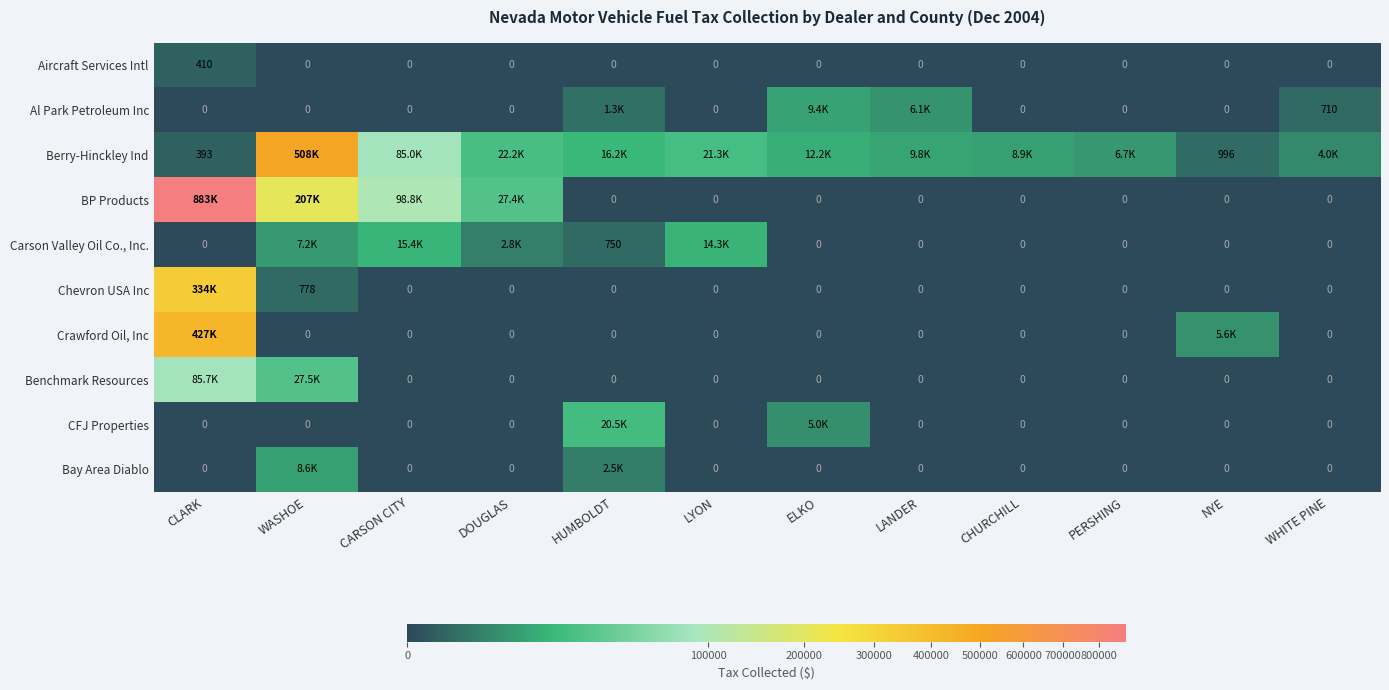

What is the maximum value for BP Products?

882975.0